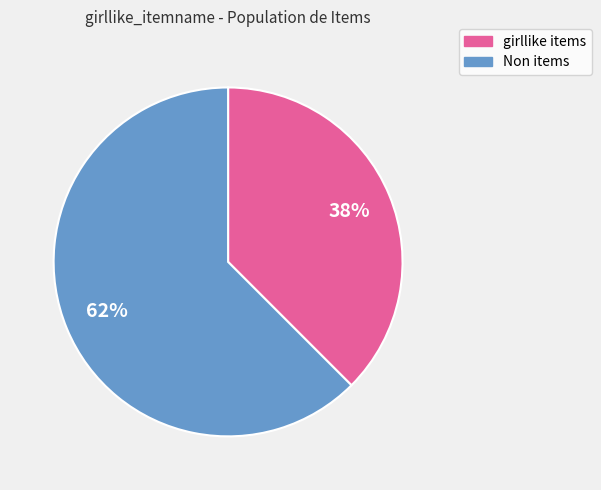

To the nearest percent, what is the average slice percentage?

50%